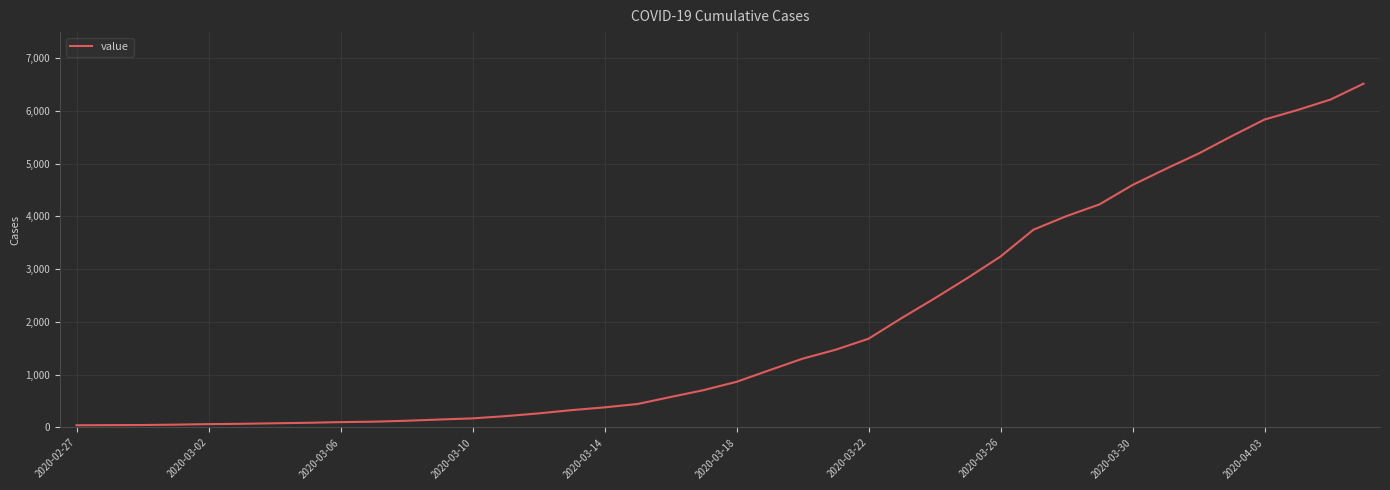

What is the maximum value shown in the chart?

6512